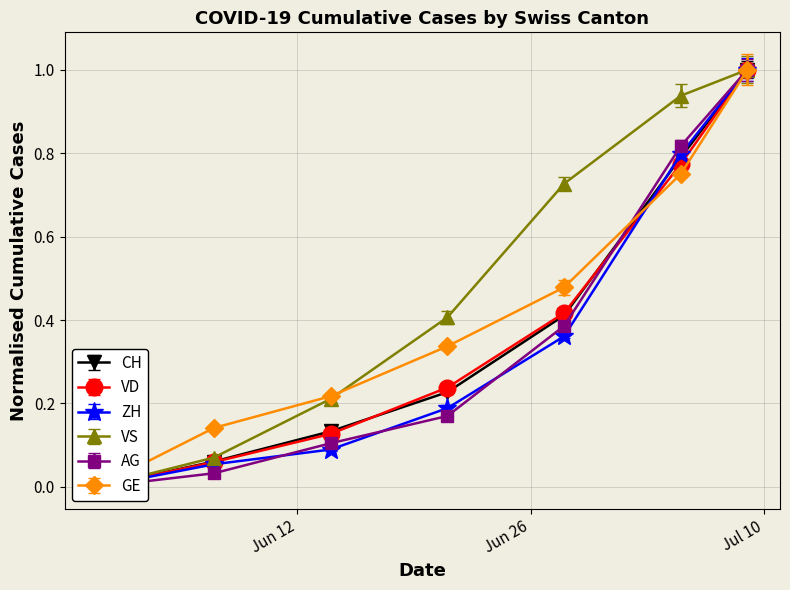

The value of CH at 6 is 1.7. True or false?

False